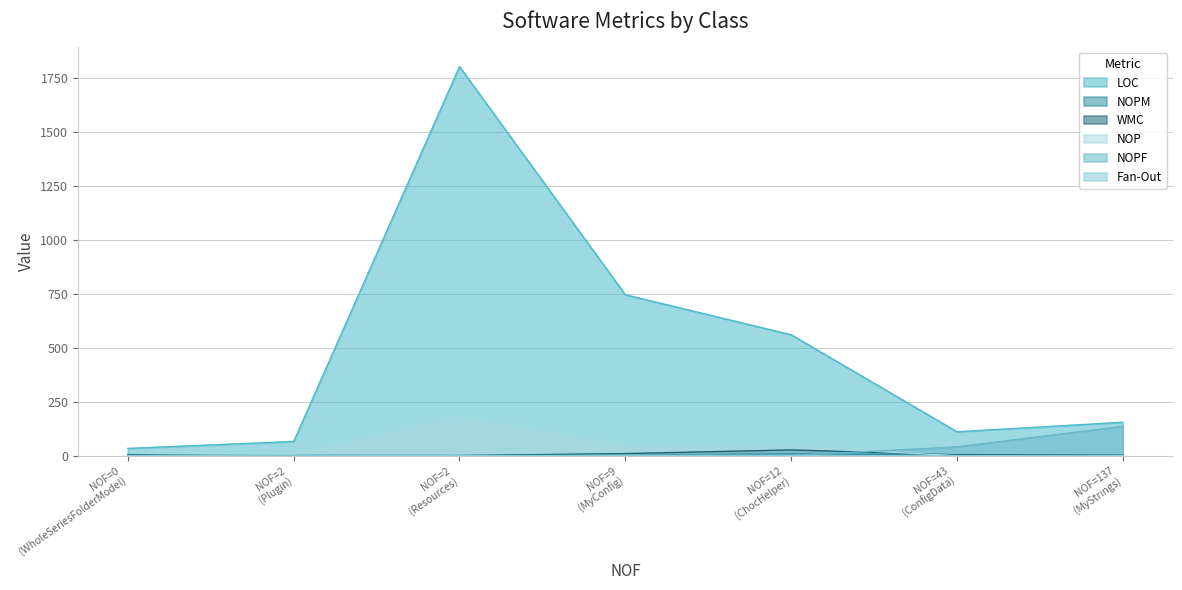

At how many categories does at least one series exceed 153?

4